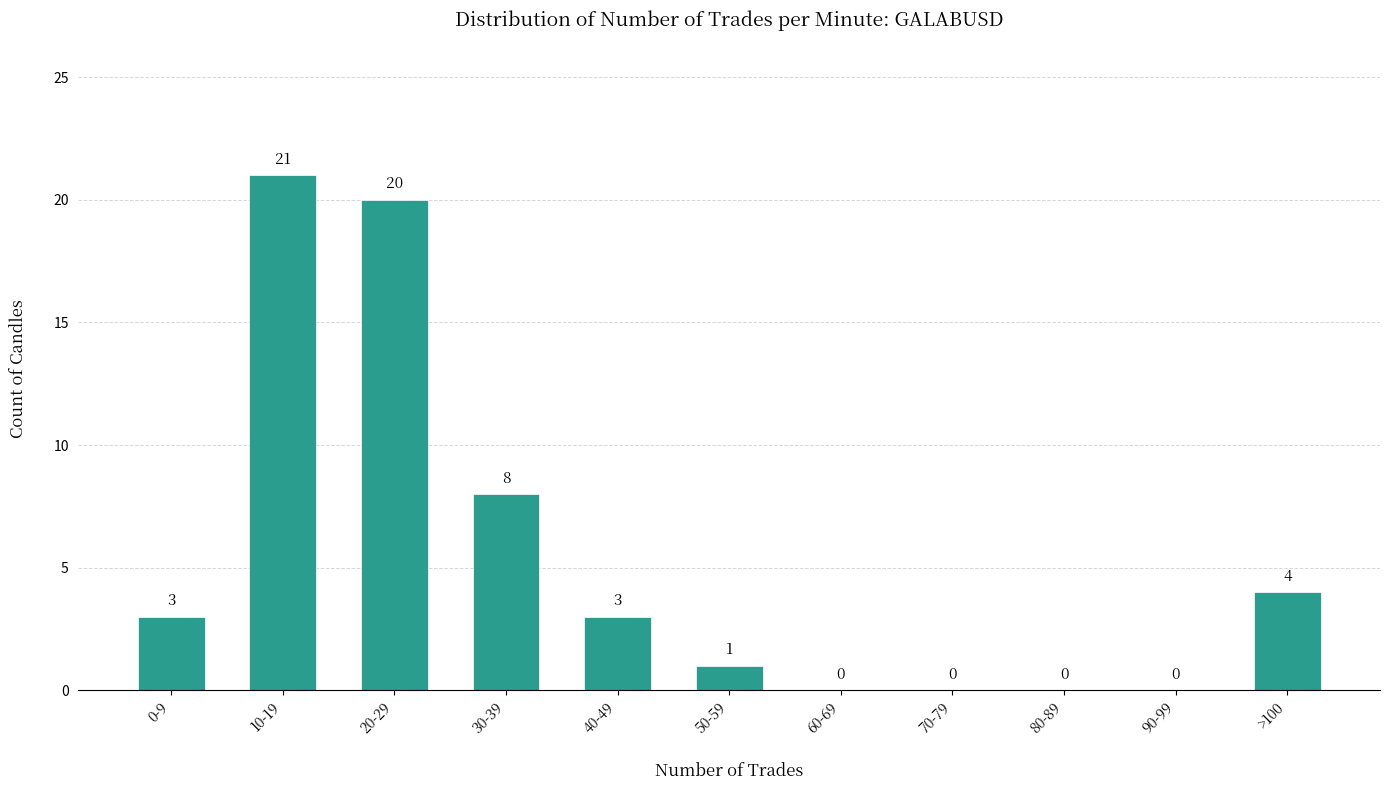

Reading left to right, what are all the values shown in this chart?

0-9=3	10-19=21	20-29=20	30-39=8	40-49=3	50-59=1	60-69=0	70-79=0	80-89=0	90-99=0	>100=4